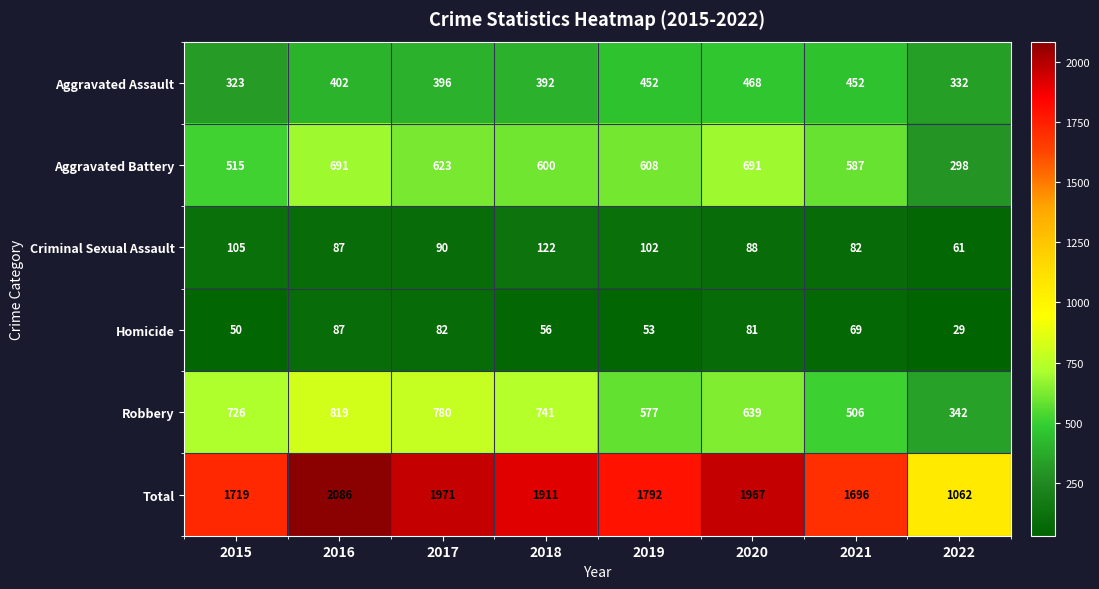

Which category has the lowest value across all series?

2022